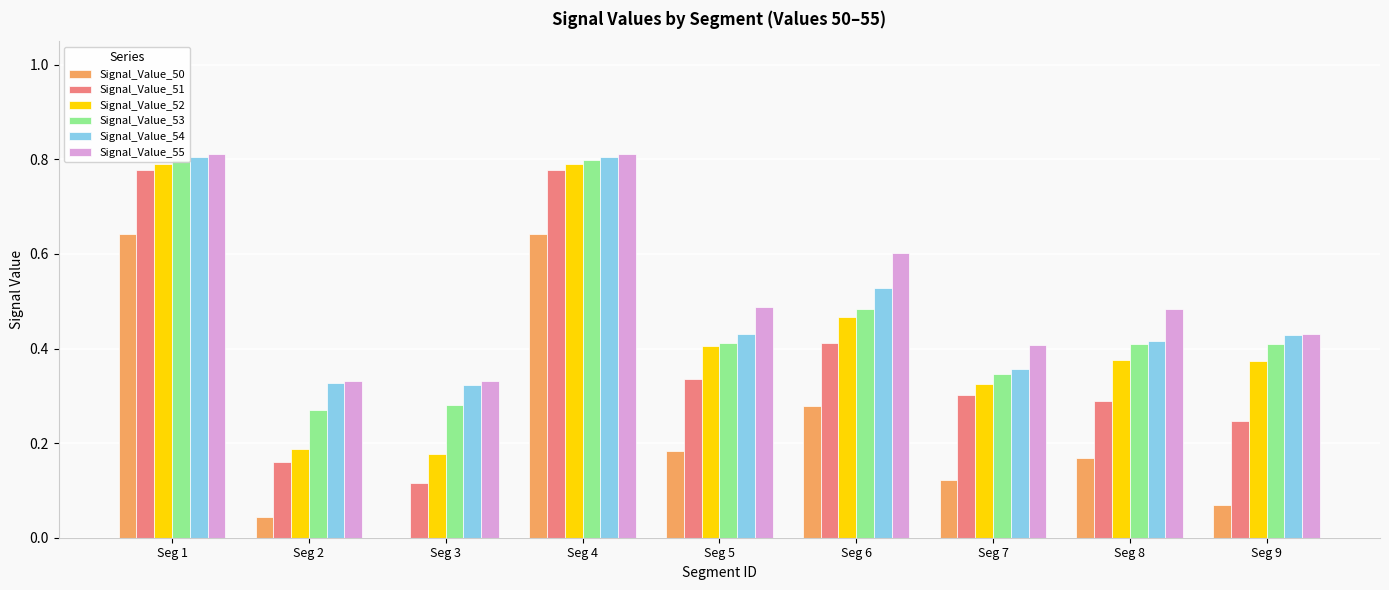

Is it true that Signal_Value_54 equals 0.4 at Seg 9?

True